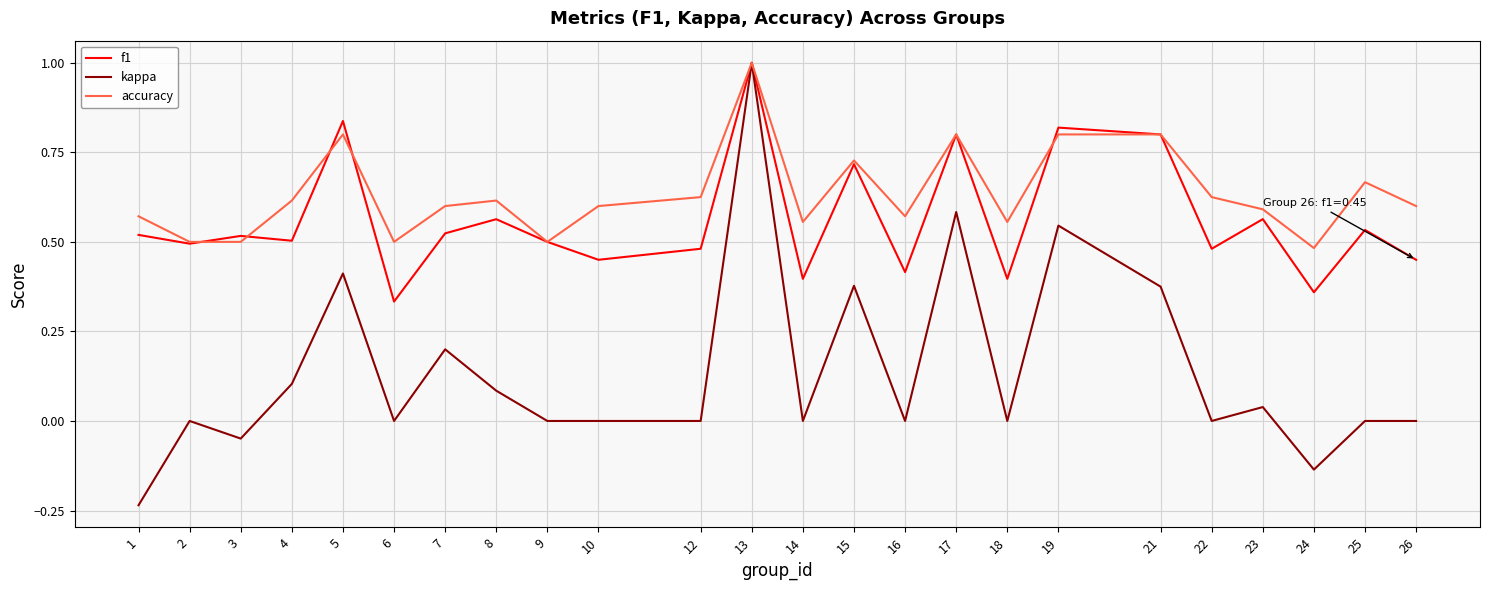

How many distinct data groups are displayed?

3